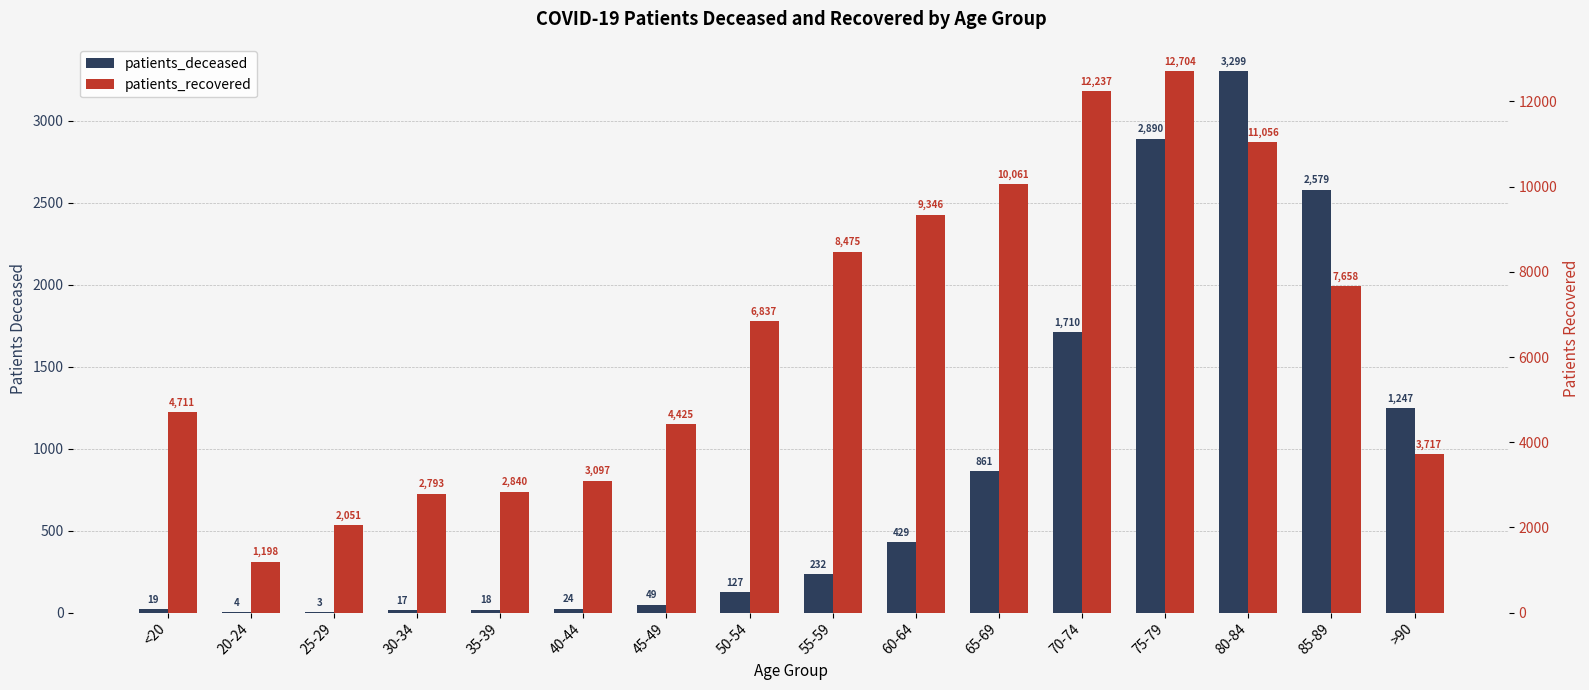

How many groups of bars are there?

16